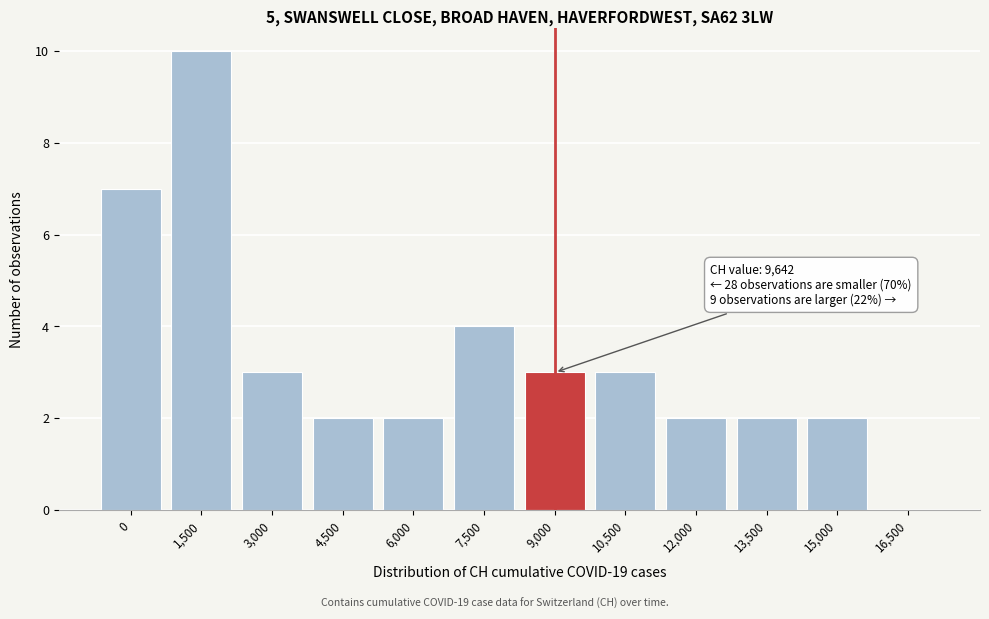

Reading left to right, list all the values displayed in this chart.

0=7	1,500=10	3,000=3	4,500=2	6,000=2	7,500=4	9,000=3	10,500=3	12,000=2	13,500=2	15,000=2	16,500=0